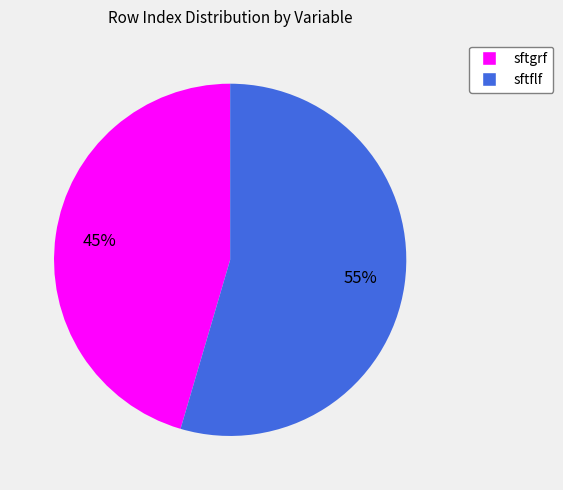

What is the smallest slice in the pie chart?

sftgrf